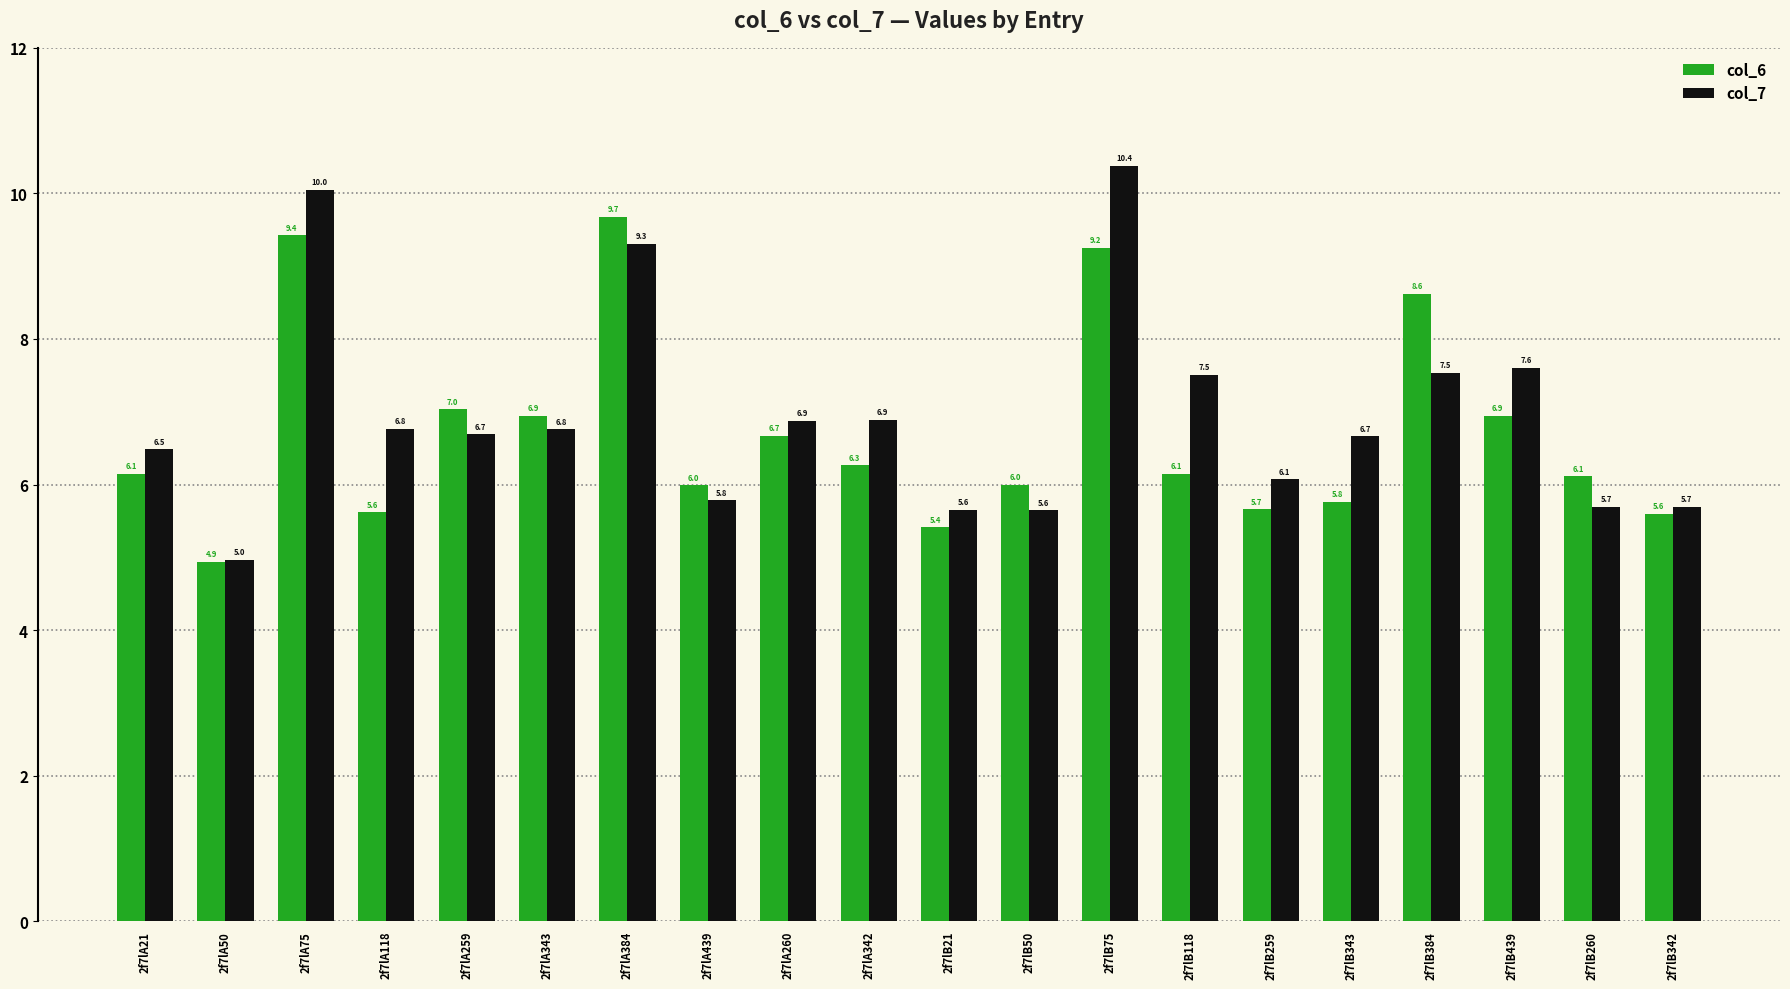

The col_7 series shows 5.6 at 2f7lB50. True or false?

True